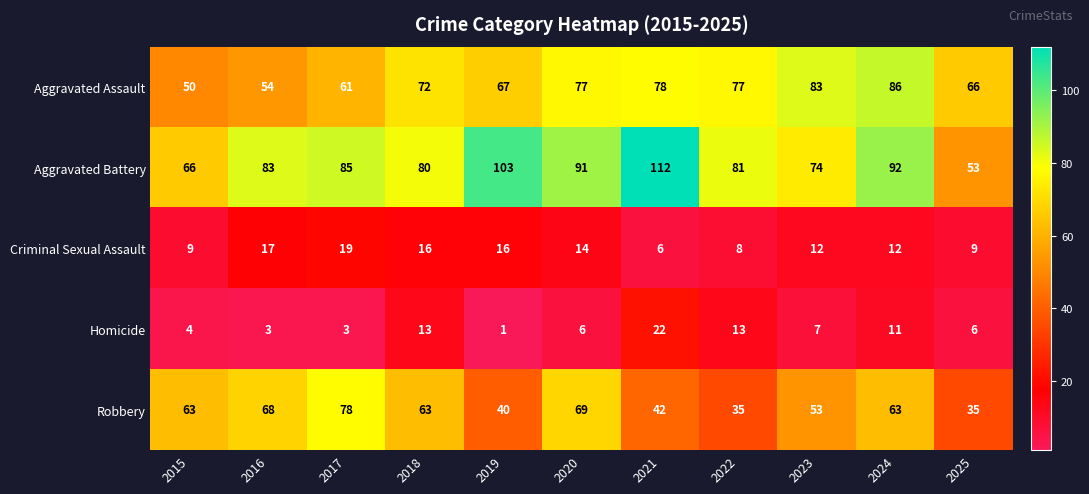

At which category is the sum across all series the highest?

2024